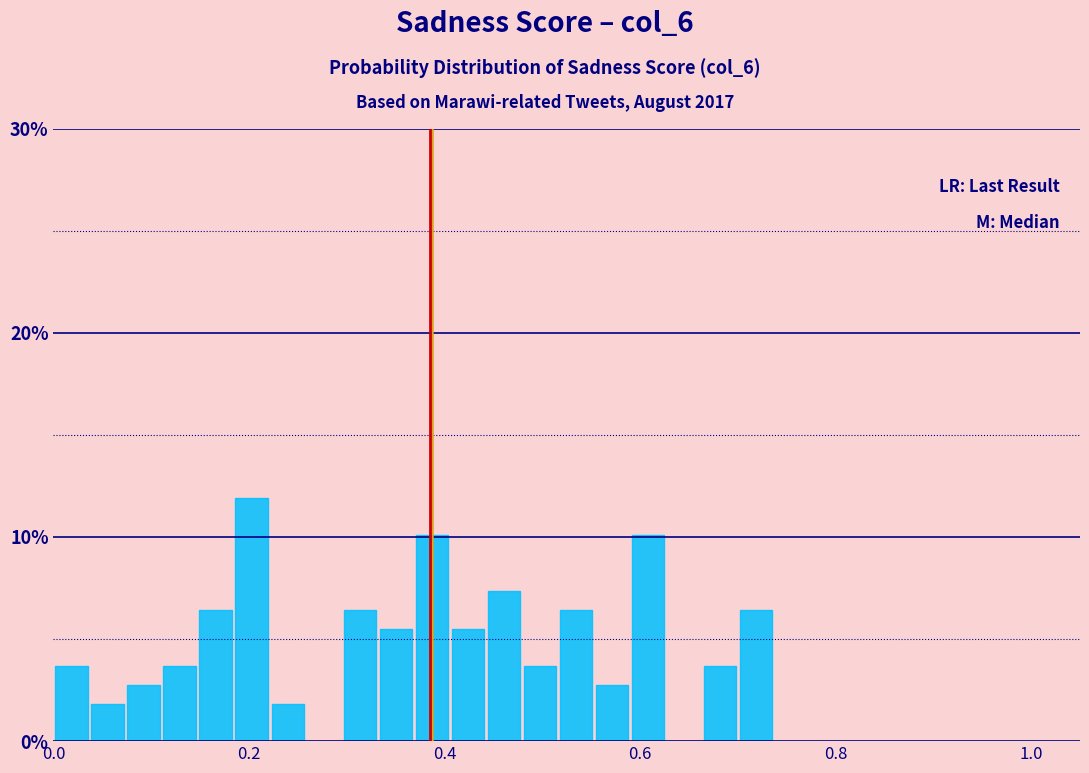

Read against the x-axis, roughly where is the centre of the tallest bar?

0.20